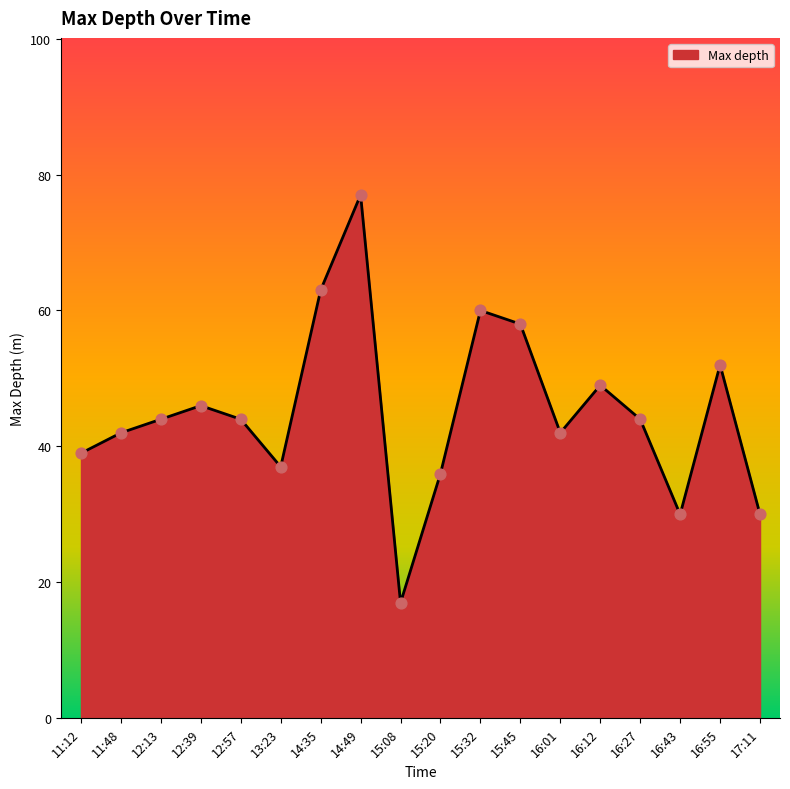

Between 15:45 and 11:48, which is larger?

15:45